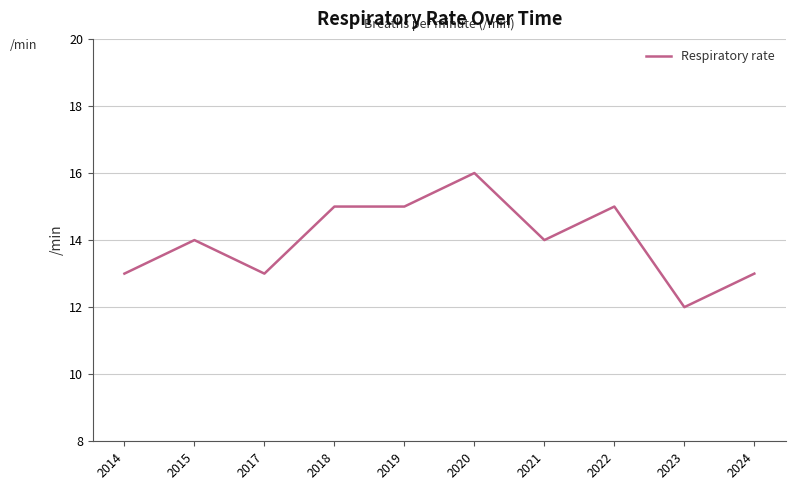

What is the approximate value at 2018?

15